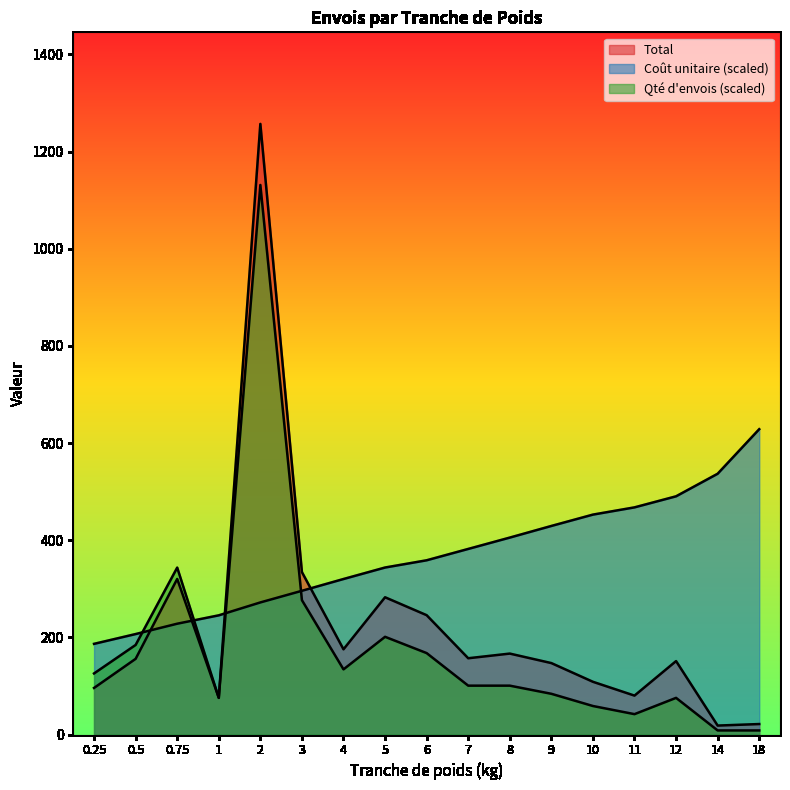

The value of Total at 10 is 182.4. True or false?

False